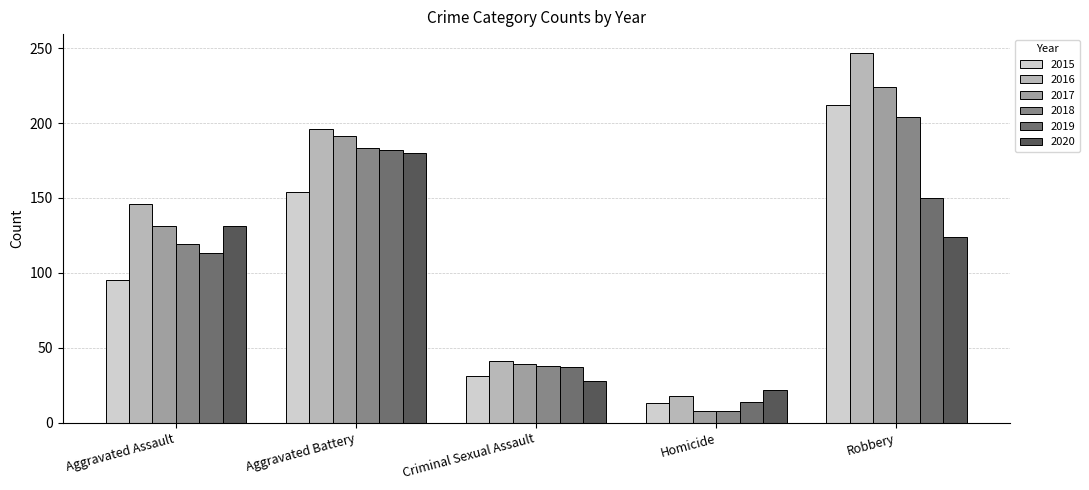

How many bars are there in each group?

6